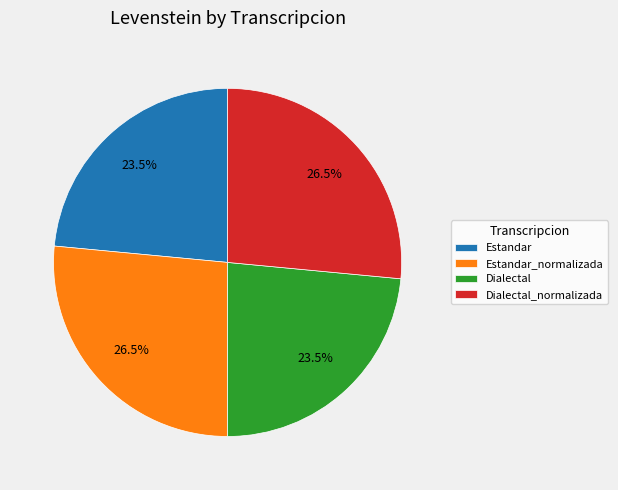

Is Estandar_normalizada the majority of the pie?

No